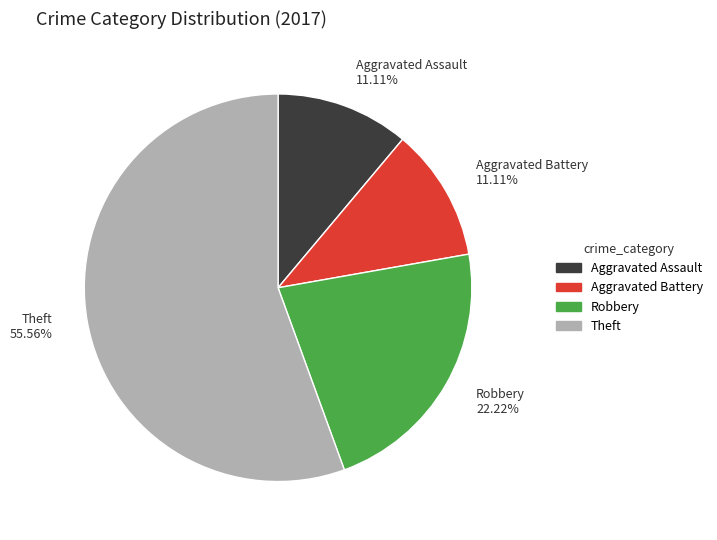

To the nearest percent, what is the difference between the Theft and Aggravated Battery slice percentages?

44%